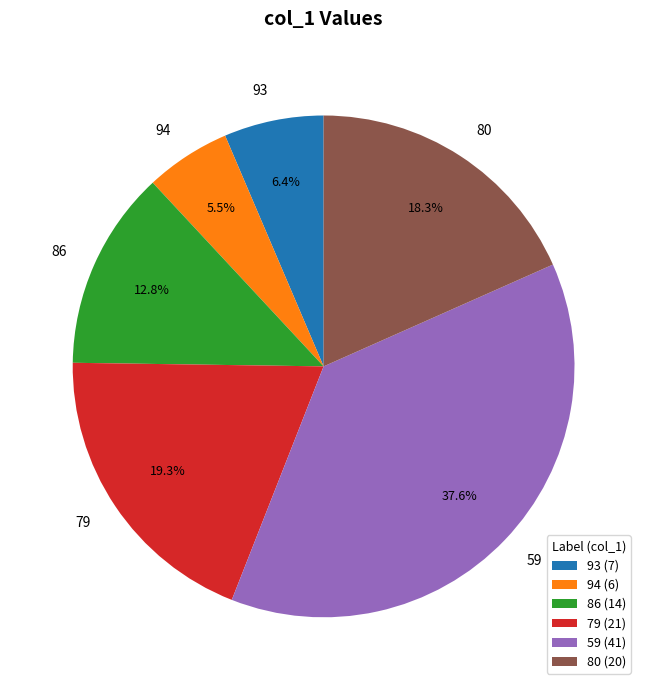

Between 59 and 80, which is larger?

59